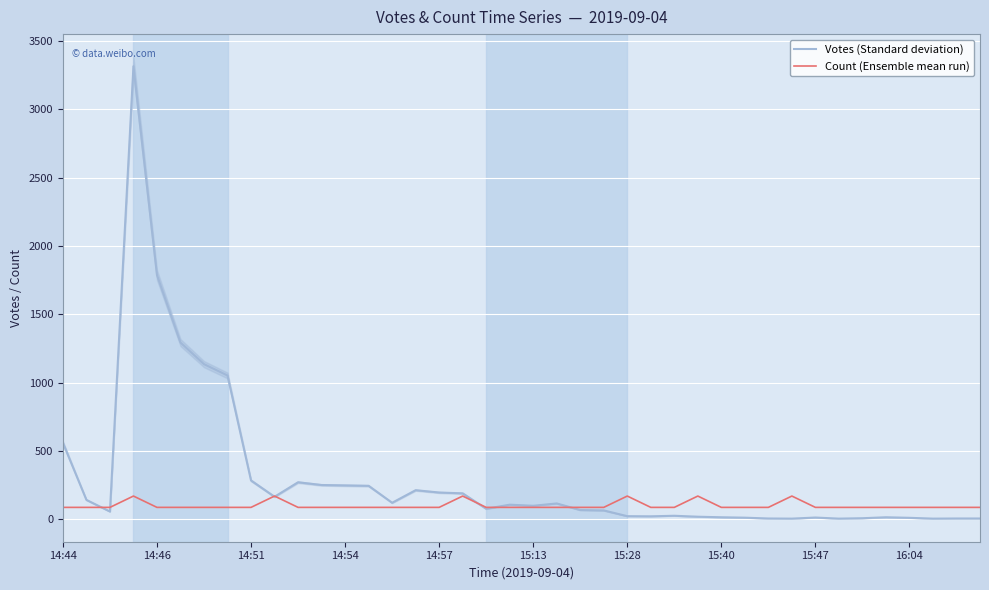

What is the greatest value displayed?

3314.0